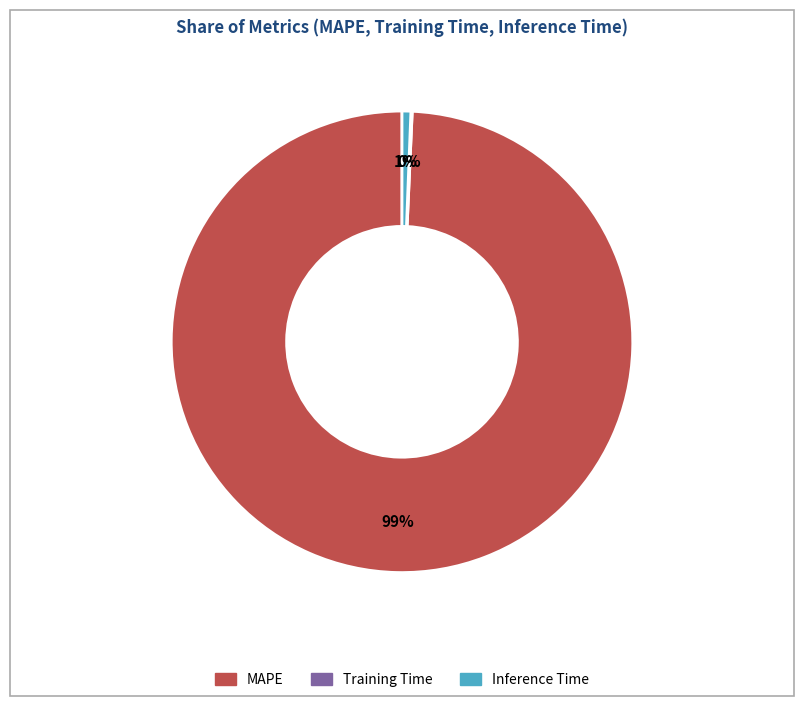

Which category has the biggest portion of the pie?

MAPE